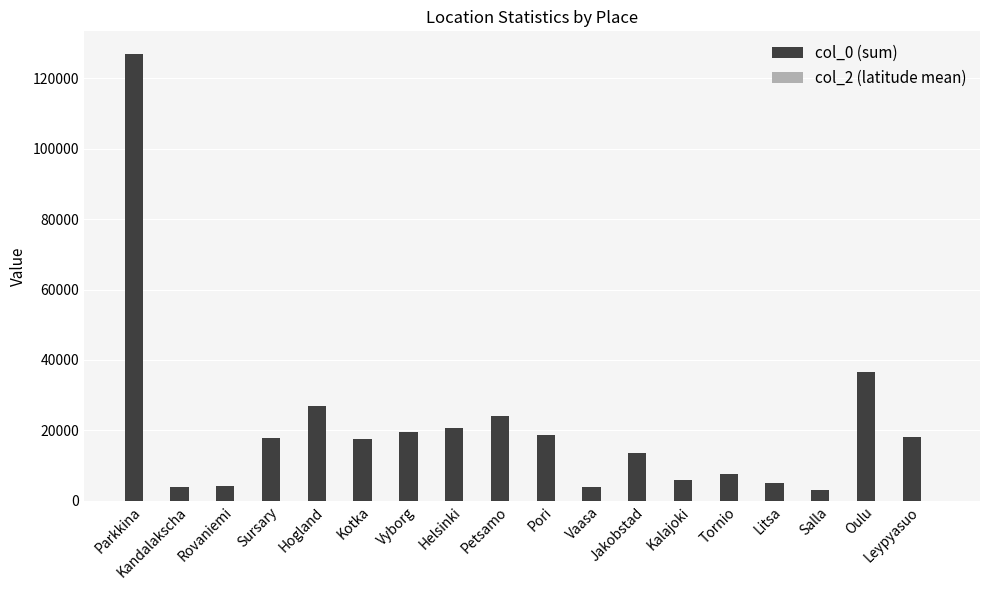

What is the maximum value shown in the chart?

126993.0